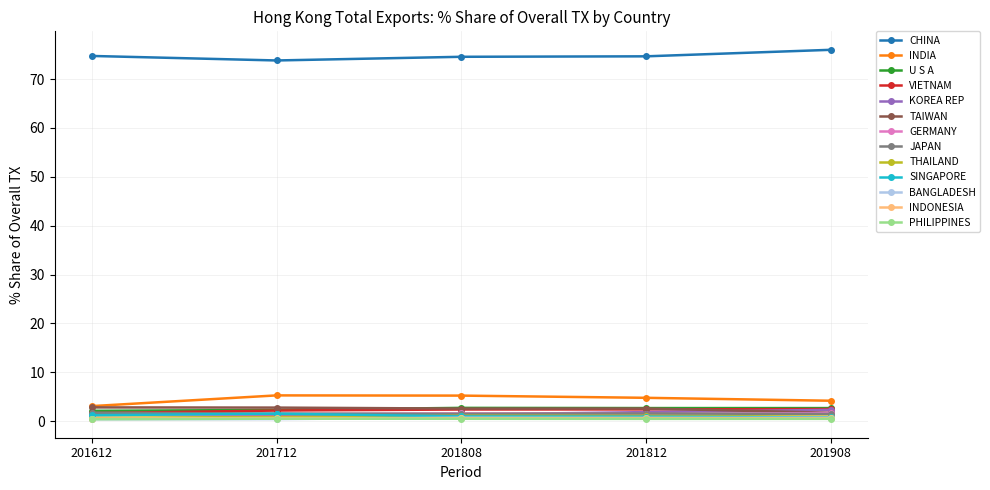

At how many categories does at least one series exceed 8?

5